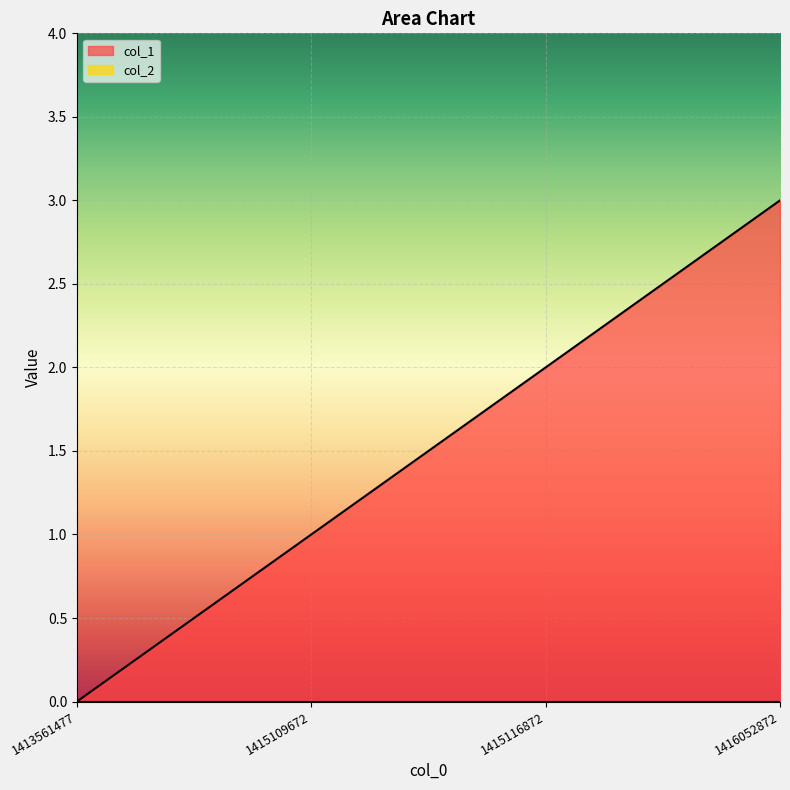

What is the change in value from 1413561477 to 1416052872?

+3